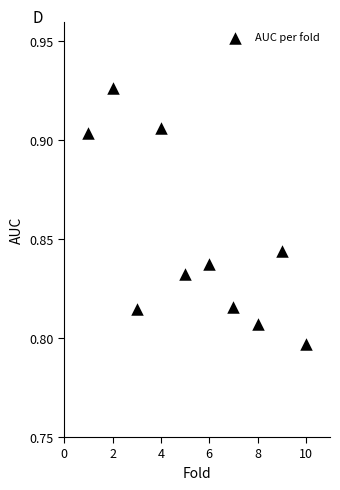

What is the range of X values (max minus min)?

9.0